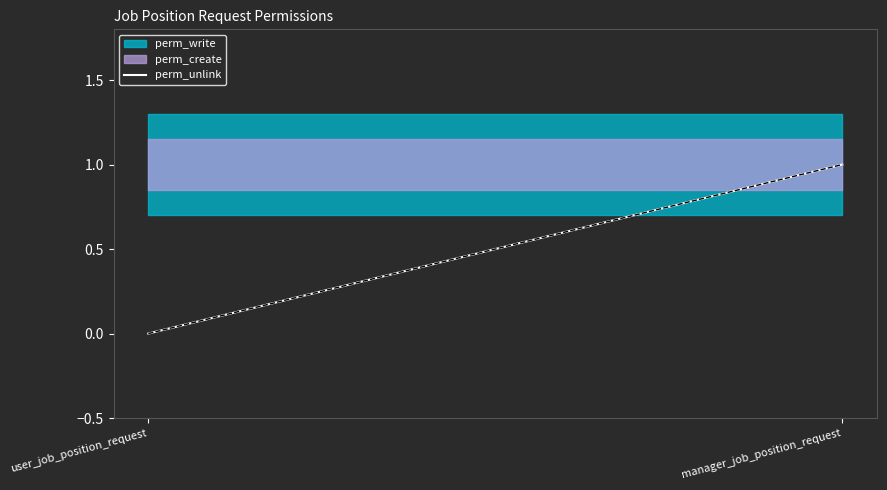

What is the value of the 2nd point from the left?

1